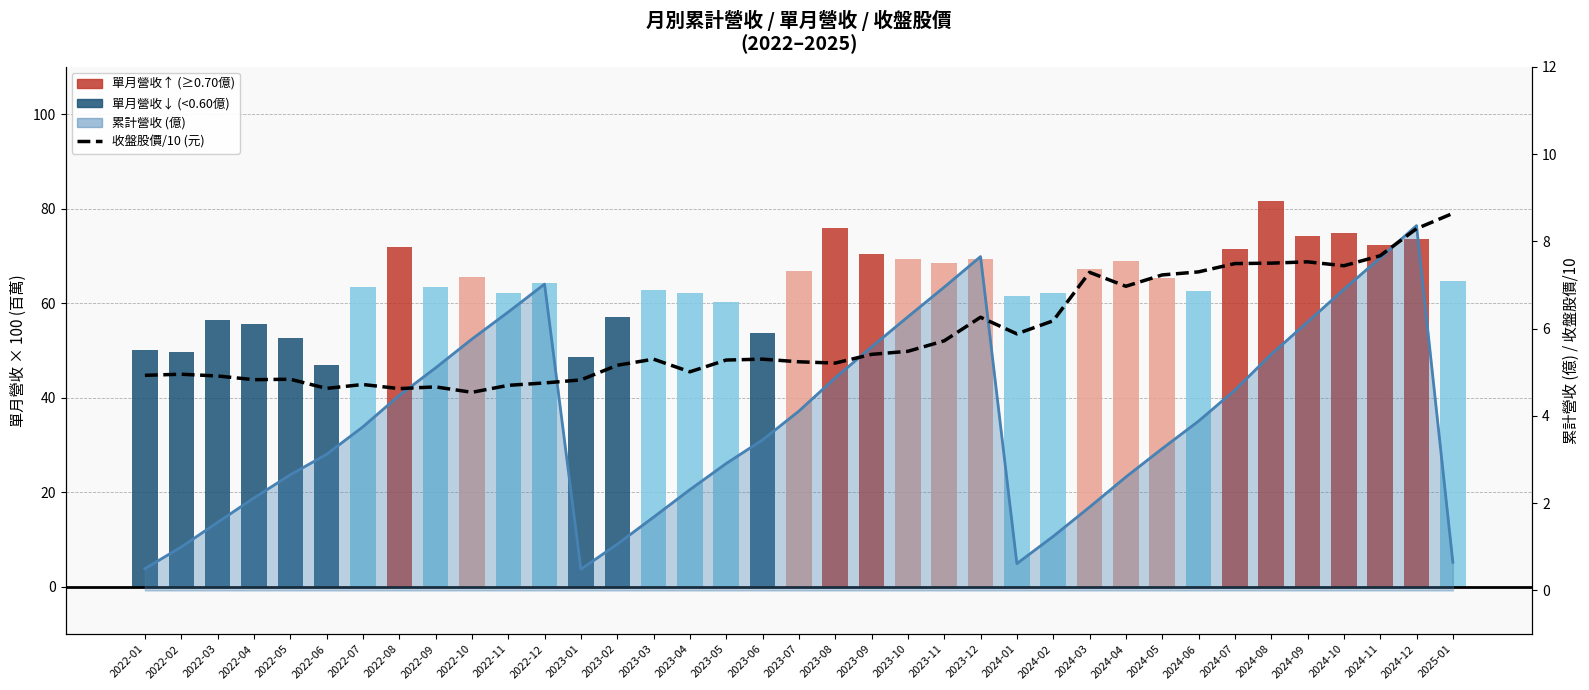

What is the spread (max minus min) of values at 2024-09?

66.7